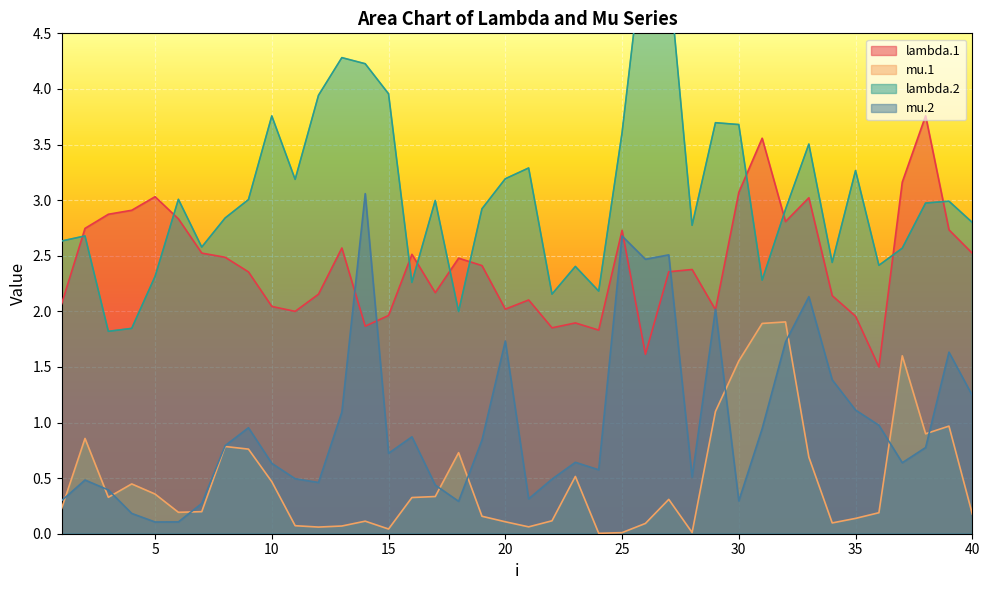

At which category does mu.2 reach its first local valley?

5